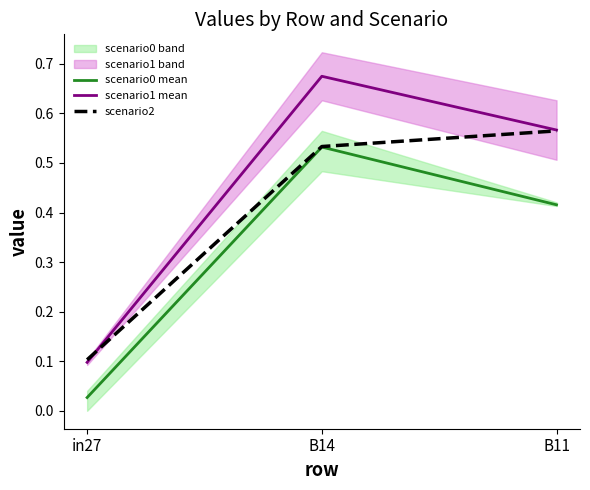

What is the difference between the scenario1 mean values at in27 and B14?

0.6